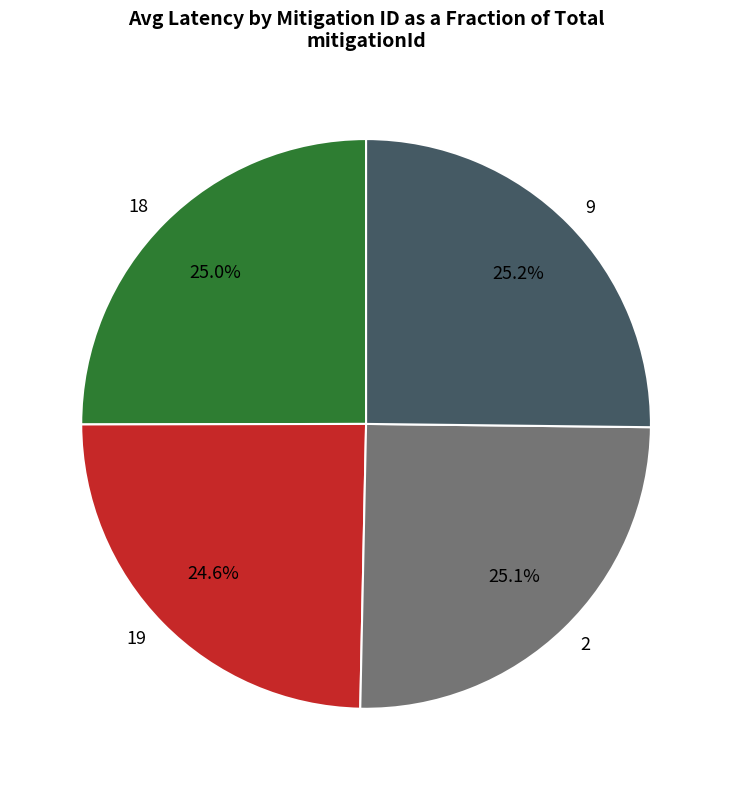

Is the sum of 9 and 18 greater than half?

Yes